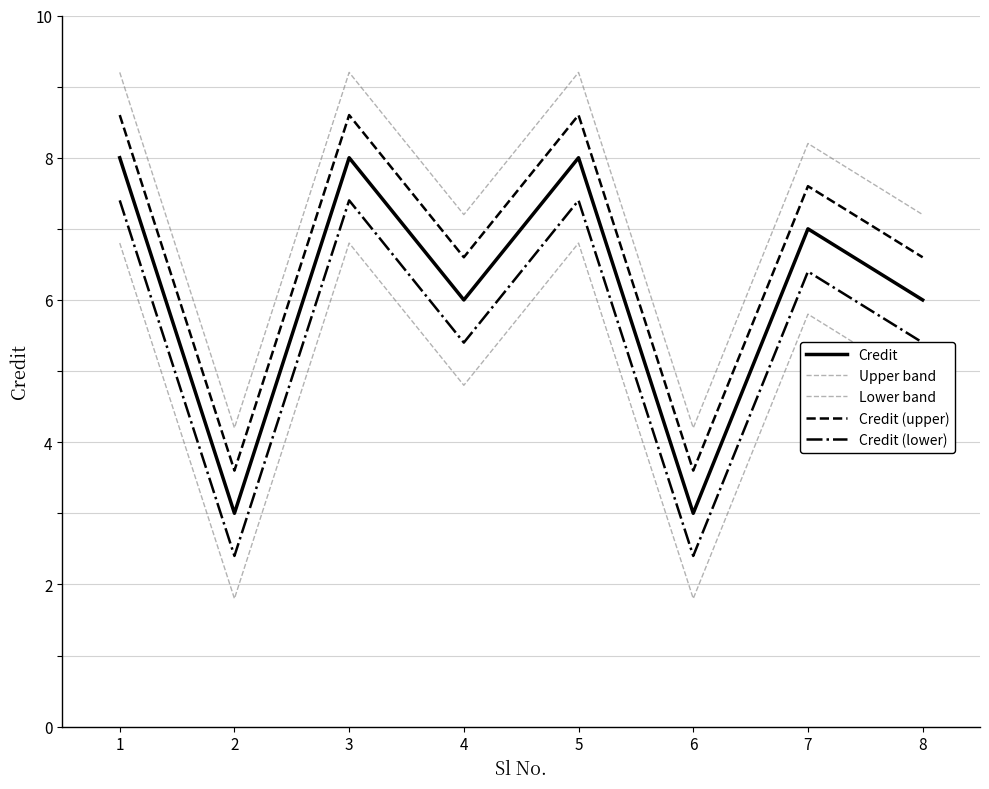

What is the total value across all series at 3?

40.0